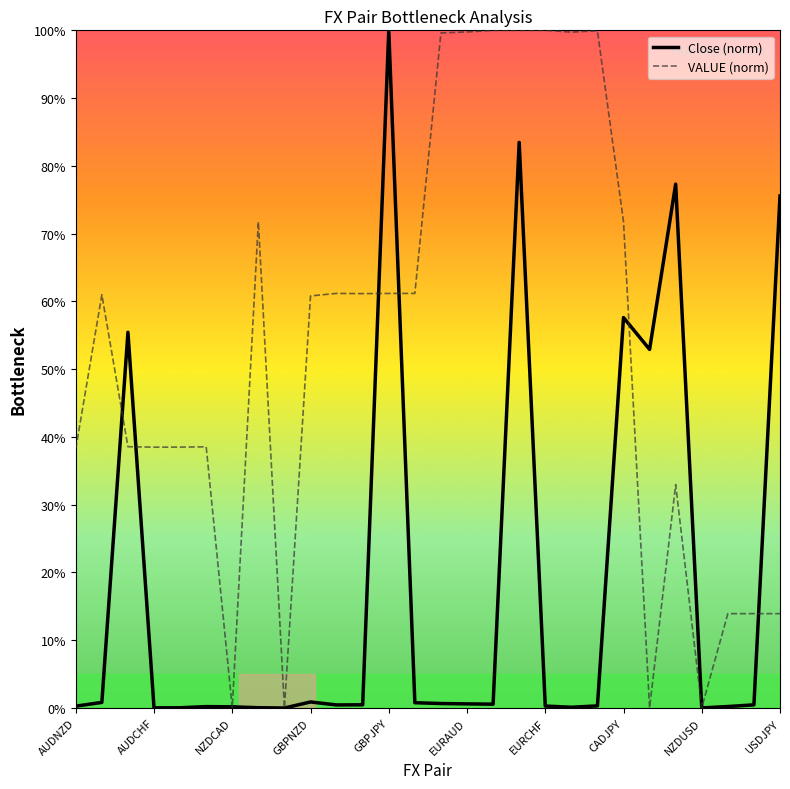

What is the sum of all Close (norm) values?

509.7